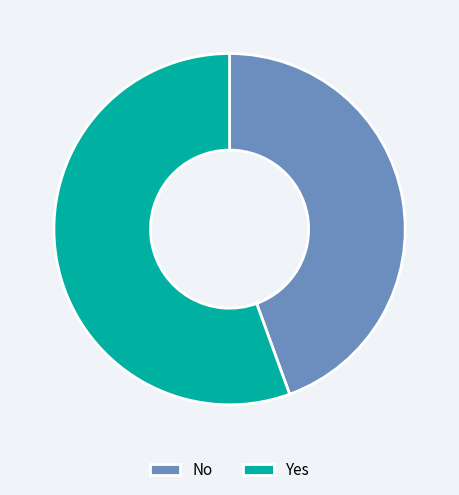

Is the sum of Yes and No greater than half?

Yes